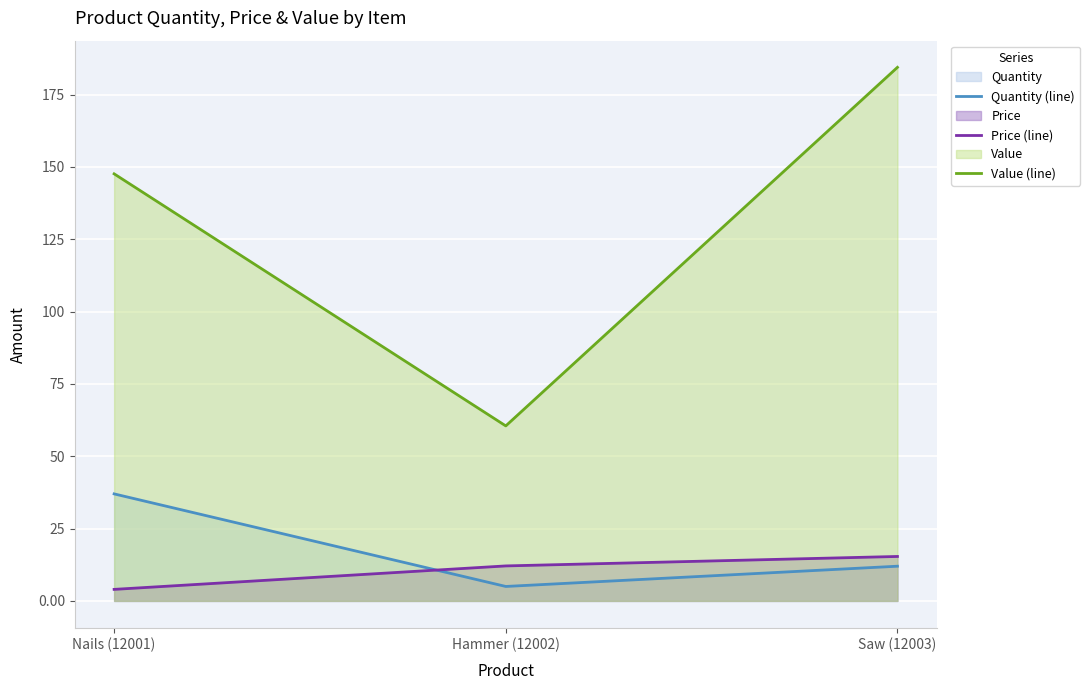

How many Quantity (line) values are between 5 and 37?

3